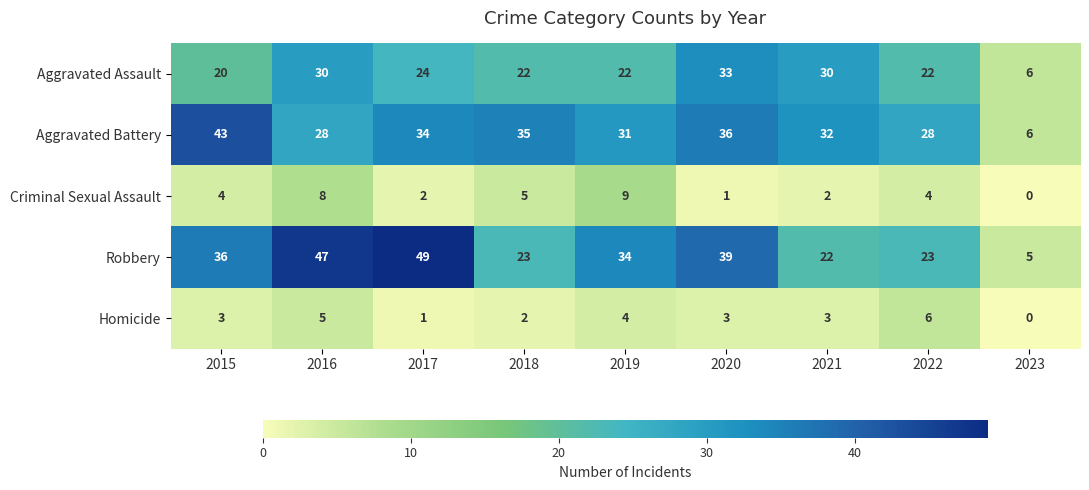

Is it true that Aggravated Assault equals 22 at 2022?

True